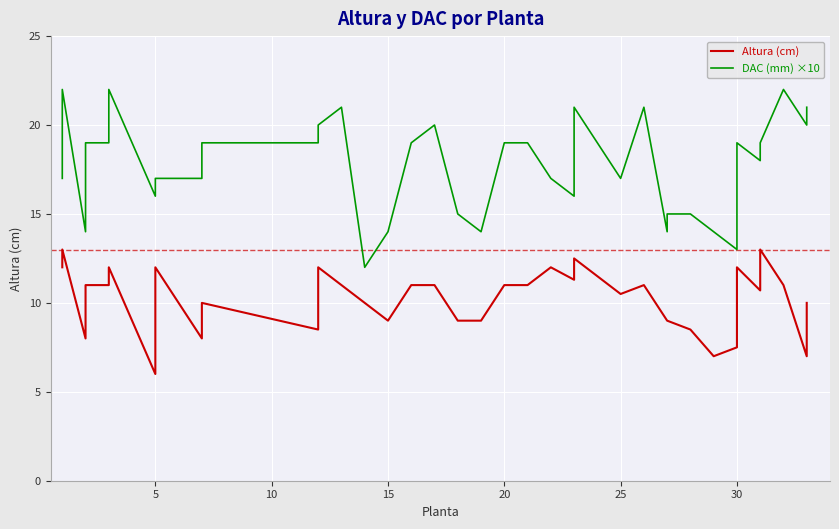

What is the highest value of the Altura (cm) series?

13.0